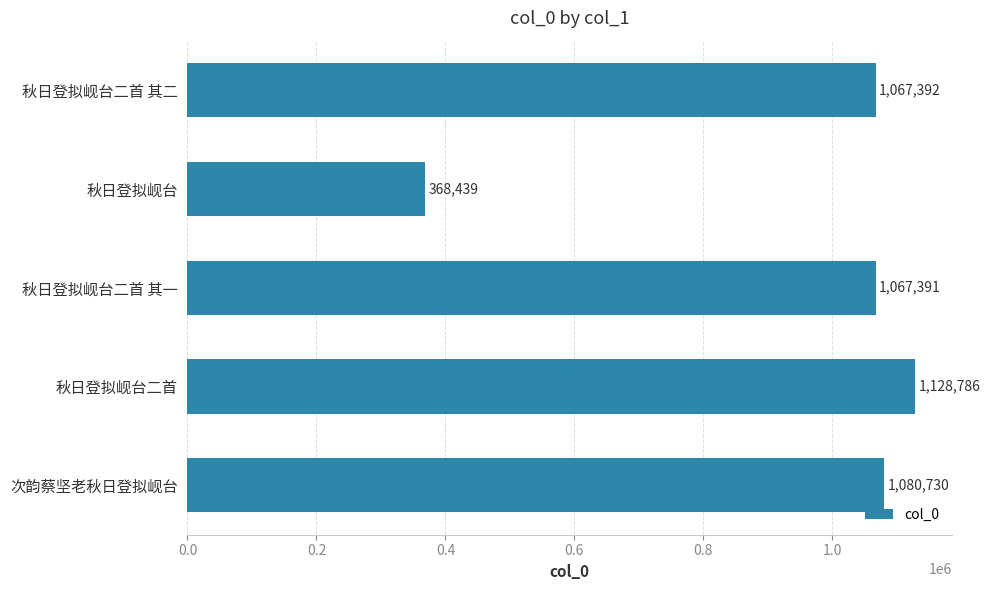

Approximately how many times larger is the value at 秋日登拟岘台二首 compared to 次韵蔡坚老秋日登拟岘台?

1.0